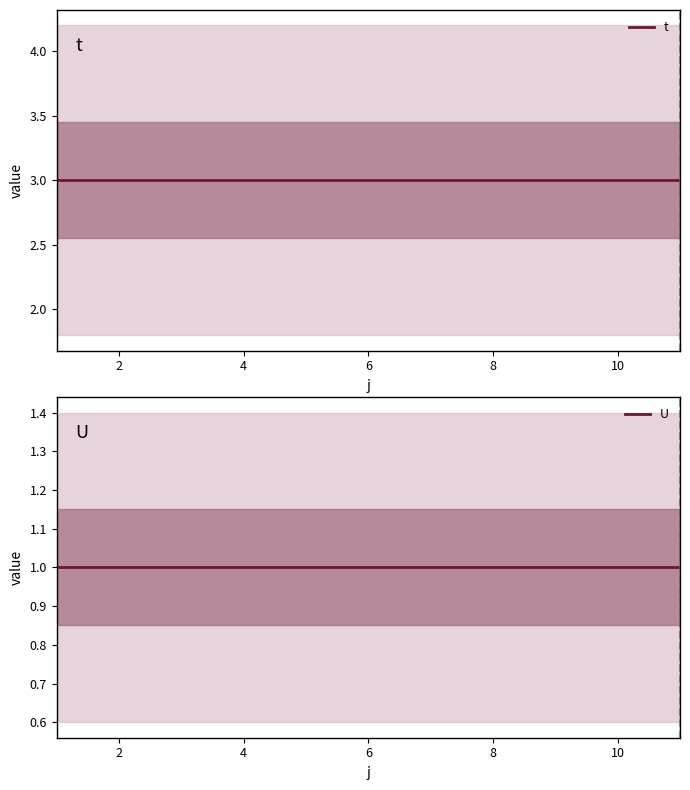

True or false: U has more than 0 points higher than both neighbors.

False